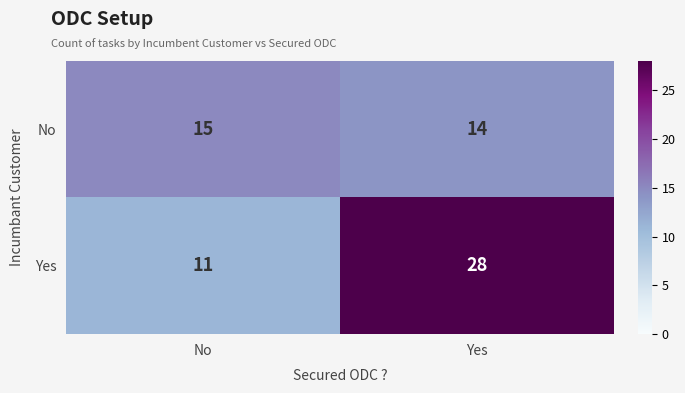

Reading left to right, transcribe all the data shown in this chart.

No: No=15	Yes=14
Yes: No=11	Yes=28